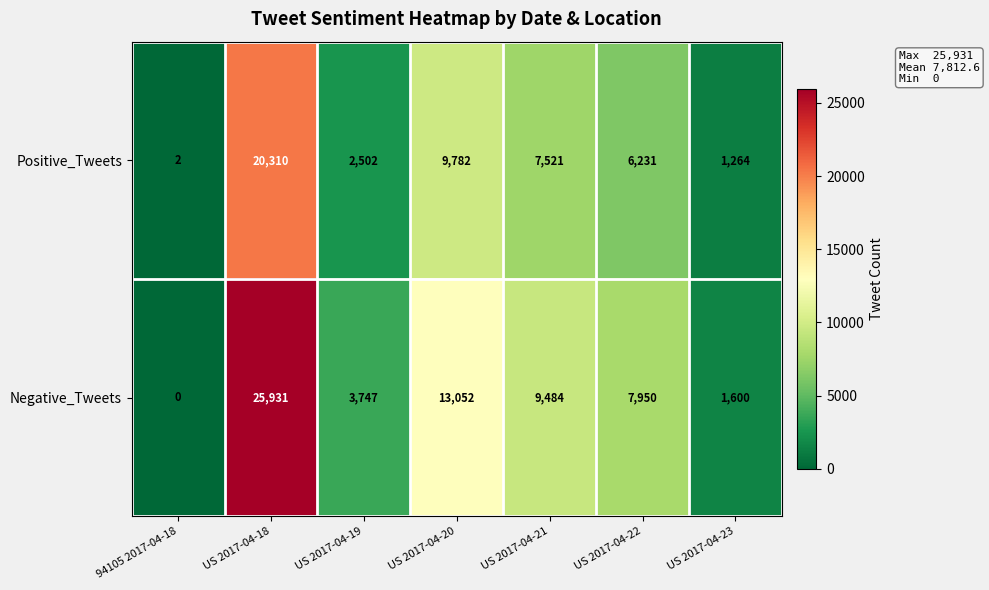

How many data points in Positive_Tweets are less than 6231?

3